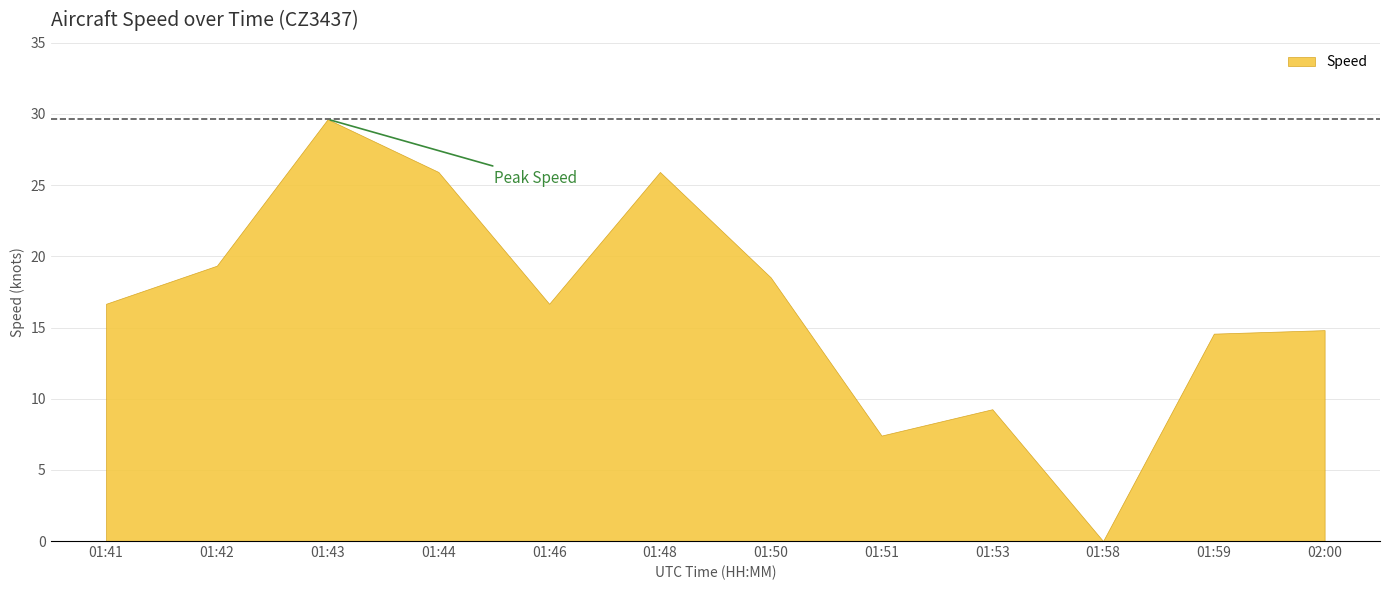

What is the difference between the maximum and minimum values?

29.6